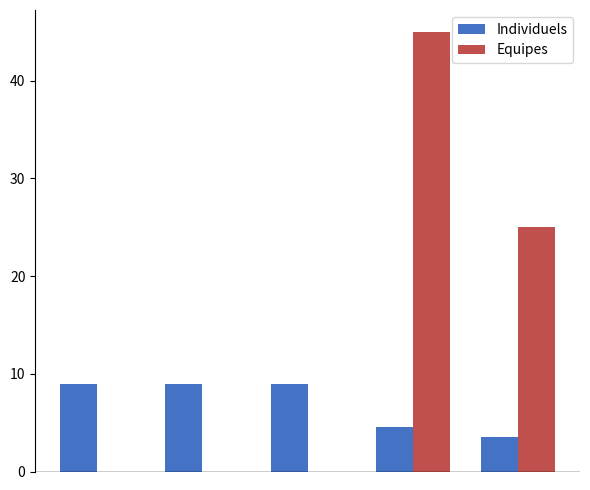

What is the greatest value displayed?

45.0